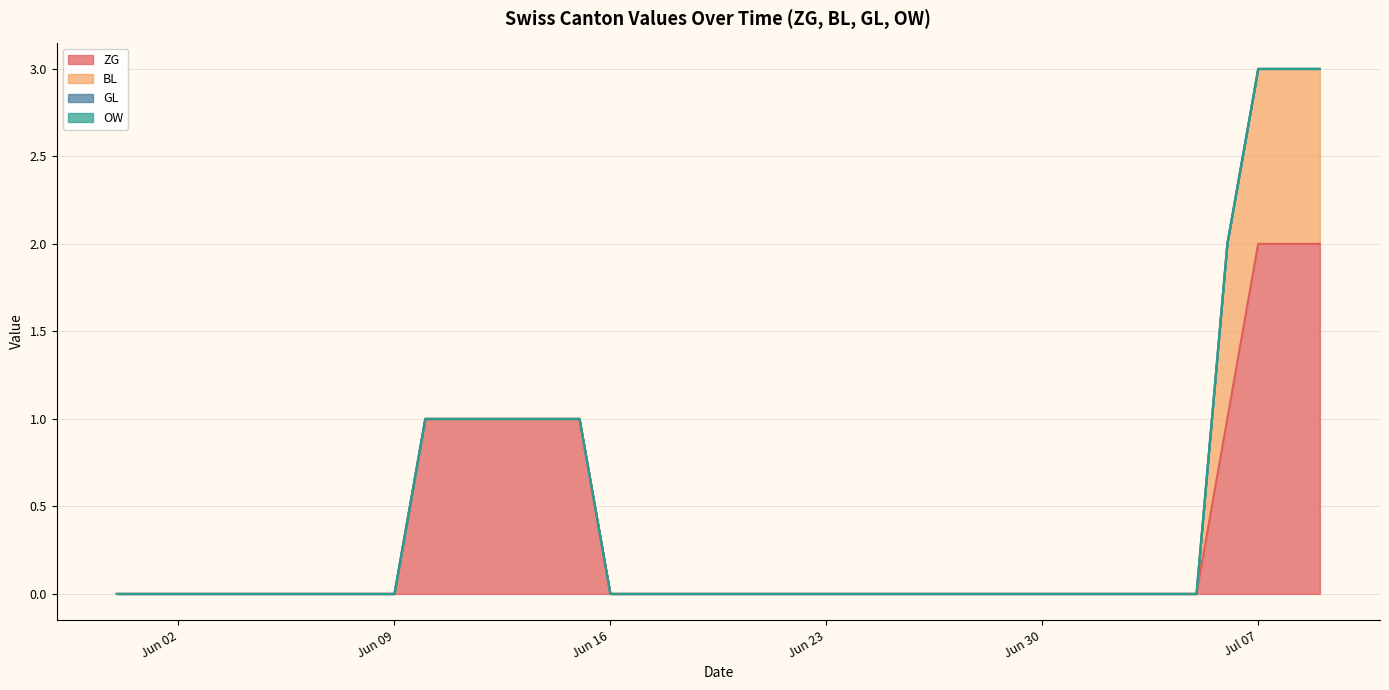

Between 2020-06-01 and 2020-07-09, which is larger?

2020-07-09